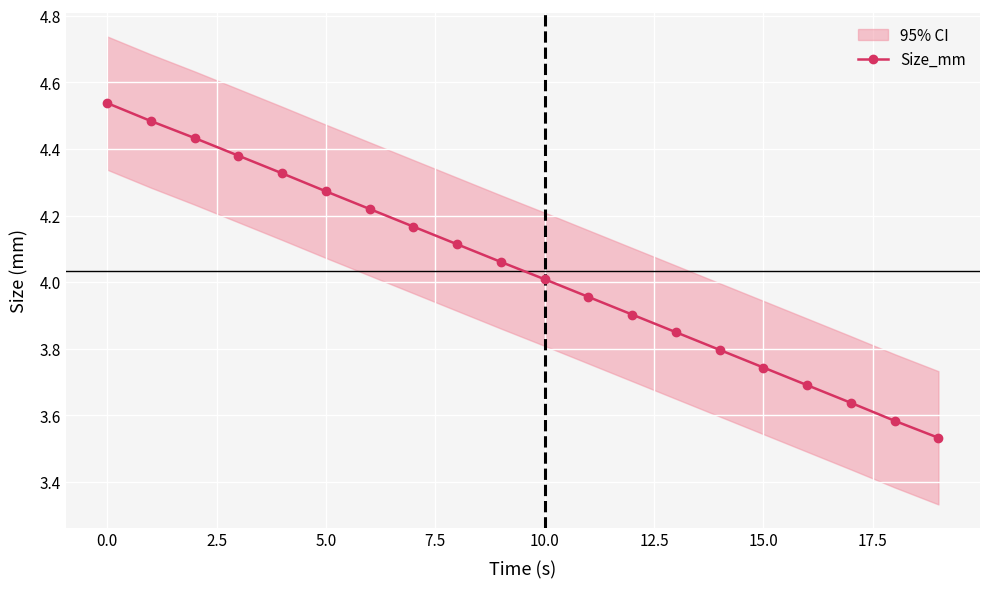

The Size_mm series shows 1.3 at 5.0. True or false?

False